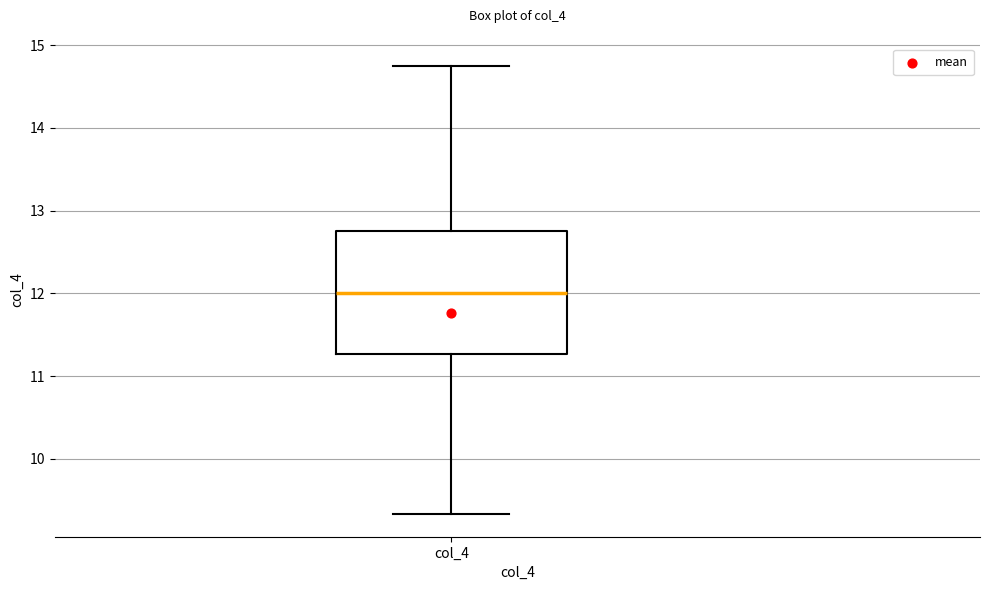

Transcribe this box plot: give where the median line is, the range the box spans, and where the two whiskers end, as read against the y-axis. The values are not printed on the chart, so give them approximately, as read against the axis.

median 12.0, box 11.3 to 12.8, whiskers 9.3 to 14.8